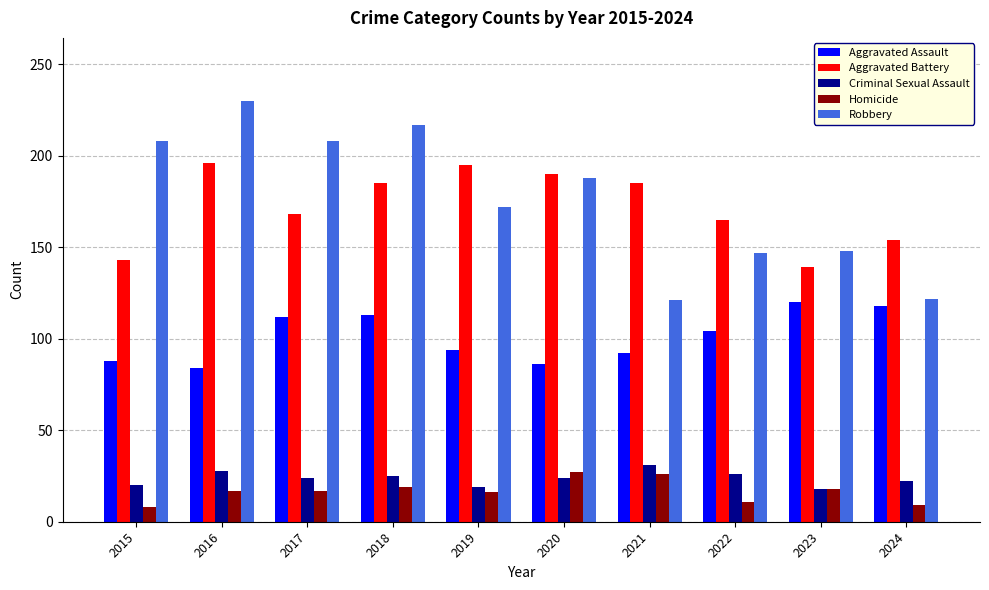

Where is Aggravated Assault nearest to the value 102?

2022